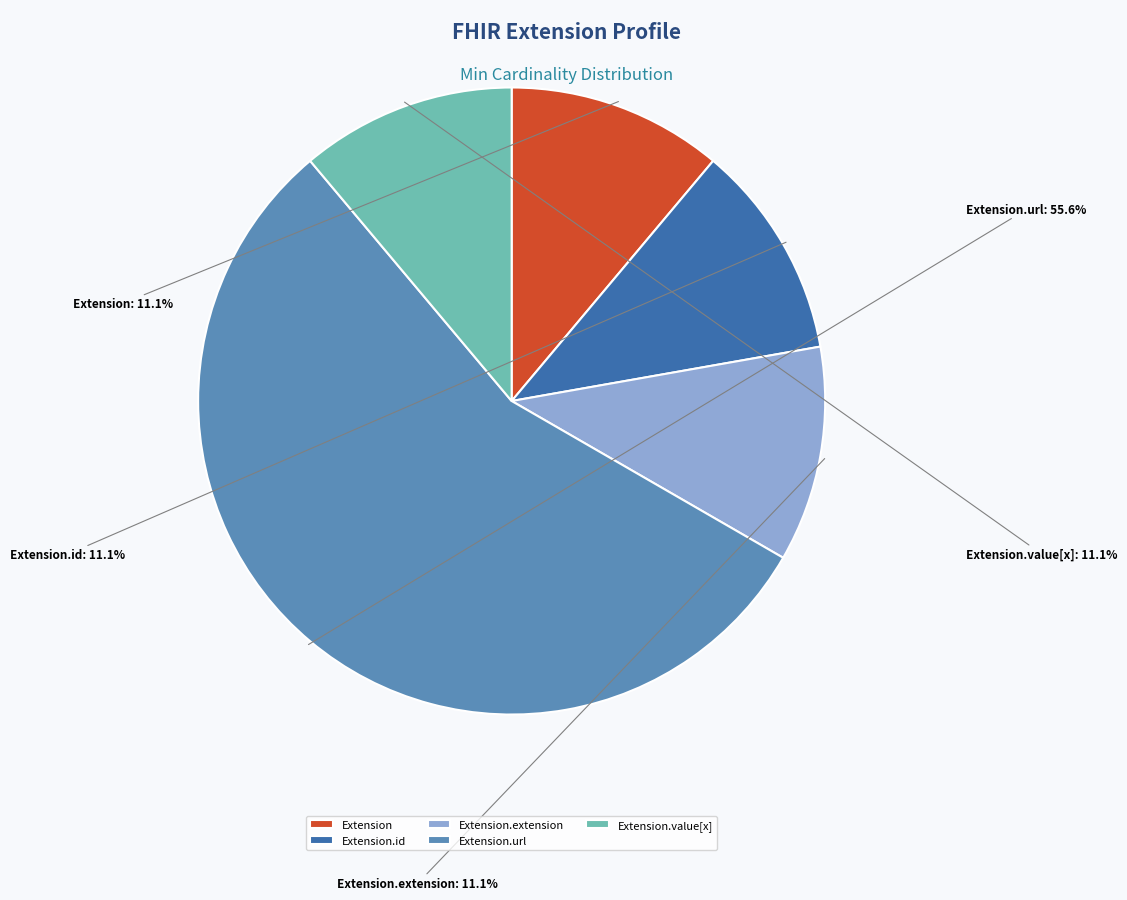

Is there a majority slice in this chart?

Yes